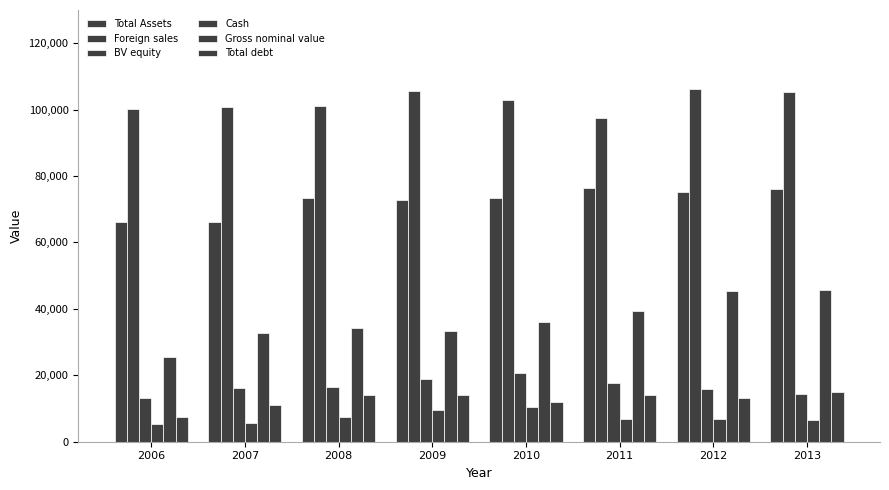

How many bars are there in each group?

6